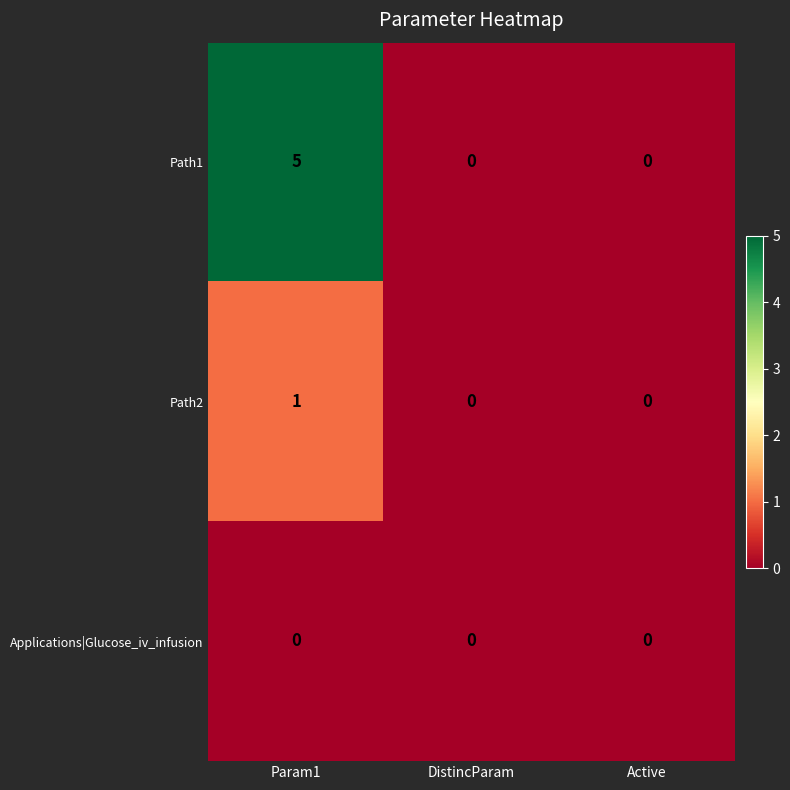

What is the sum of all Path1 values?

5